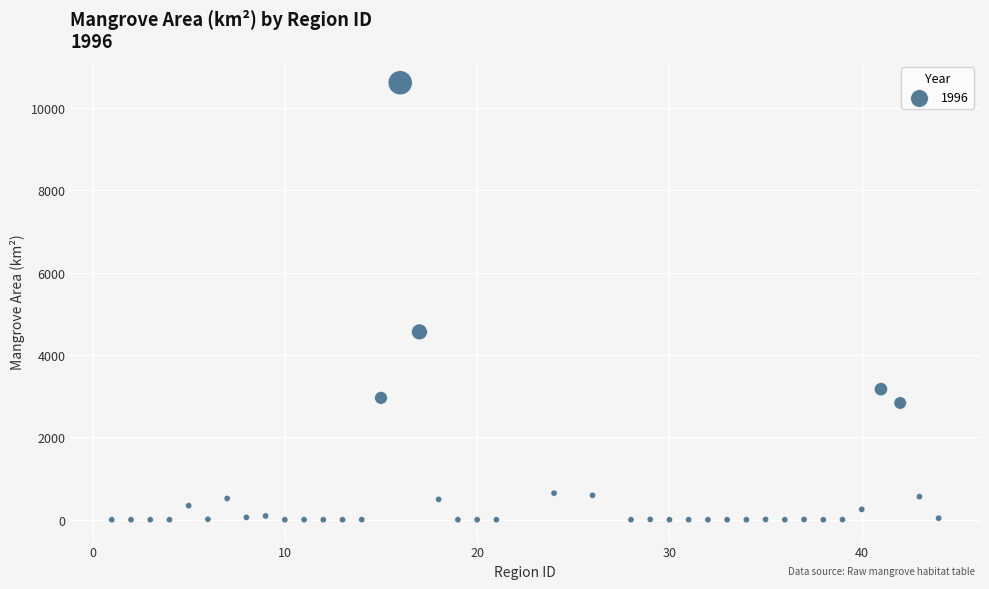

What Y value in the scatter plot is closest to 5308?

4563.6